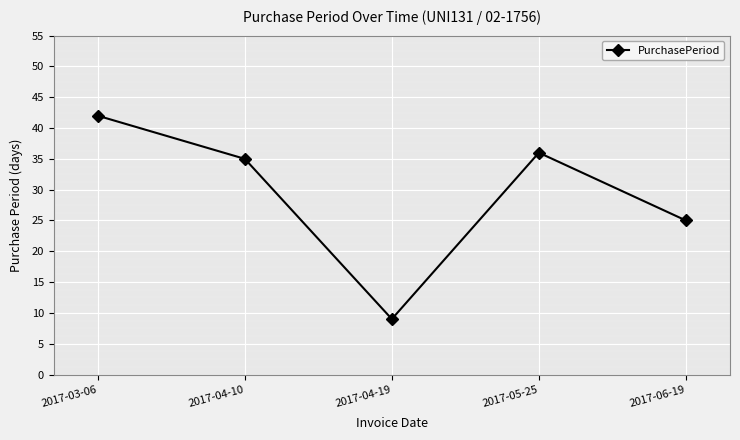

What is the smallest value displayed?

9